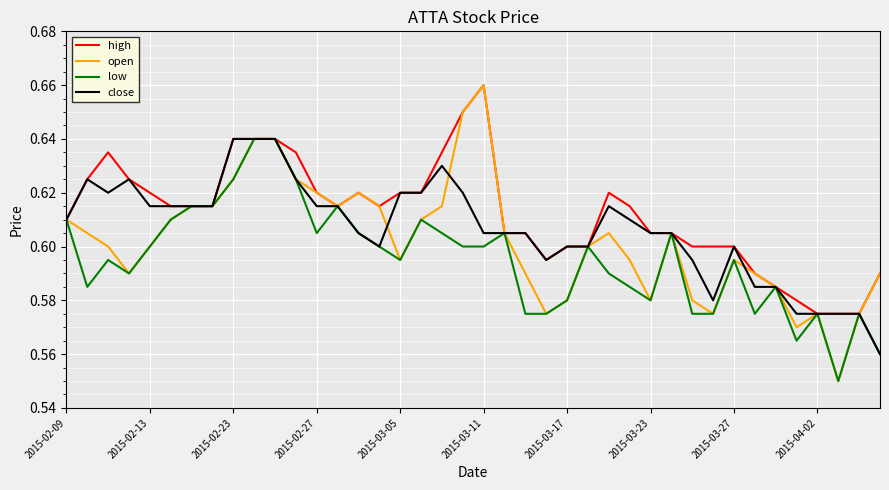

Which series has the largest total across all categories?

high